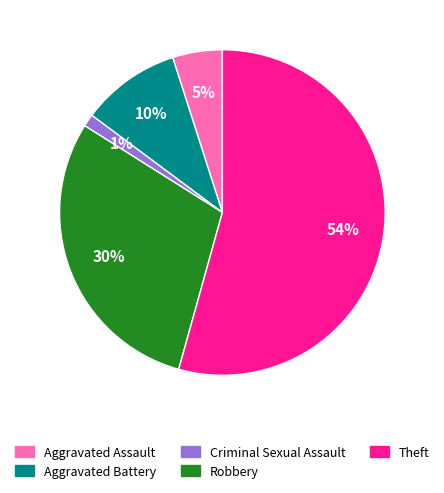

How many segments does this pie chart have?

5